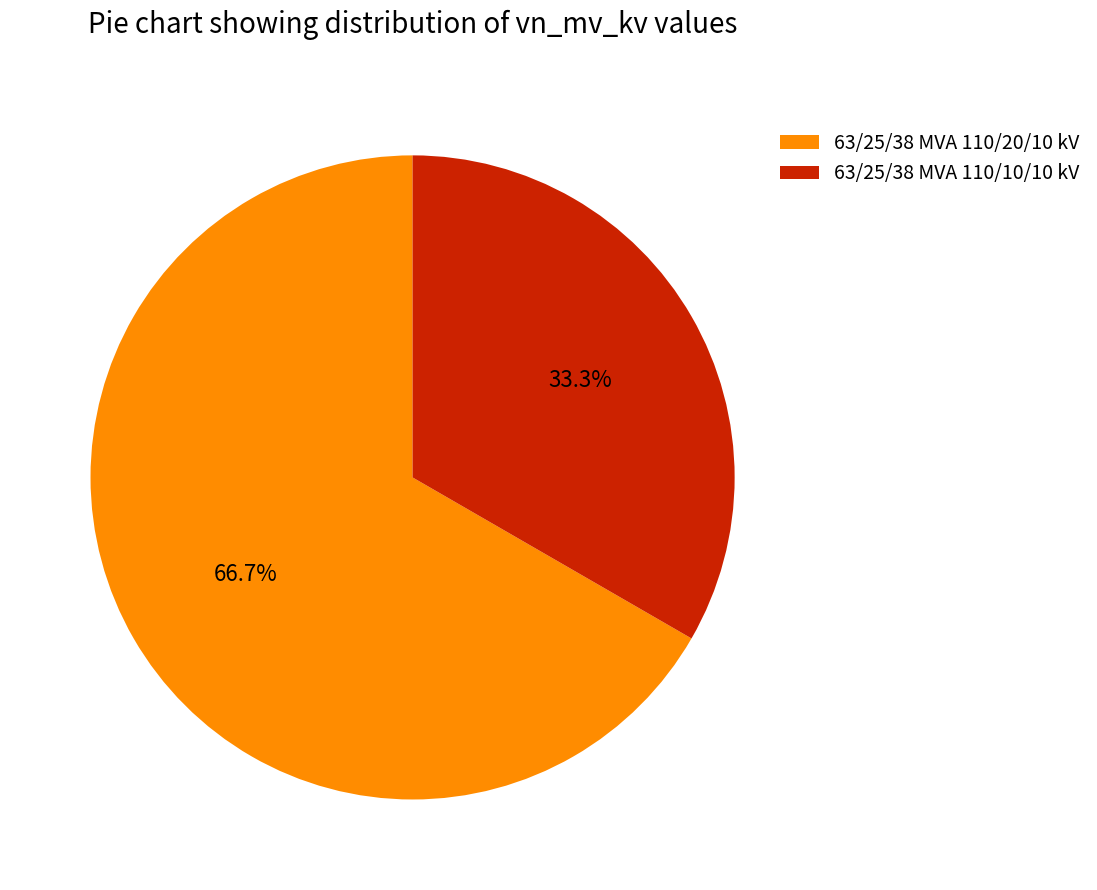

How many slices are in this pie chart?

2